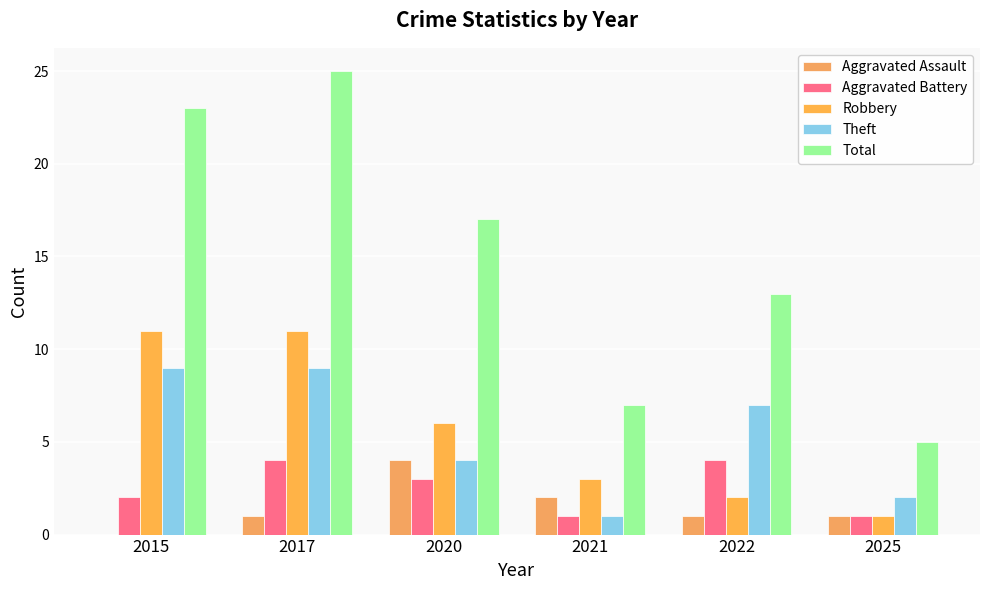

What are all the series names shown in the legend?

Aggravated Assault, Aggravated Battery, Robbery, Theft, Total